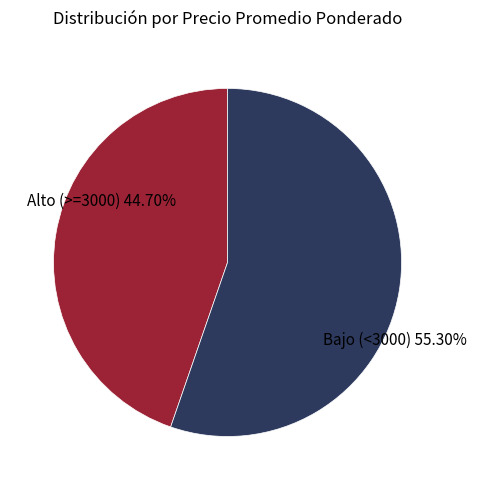

Is there a majority slice in this chart?

Yes